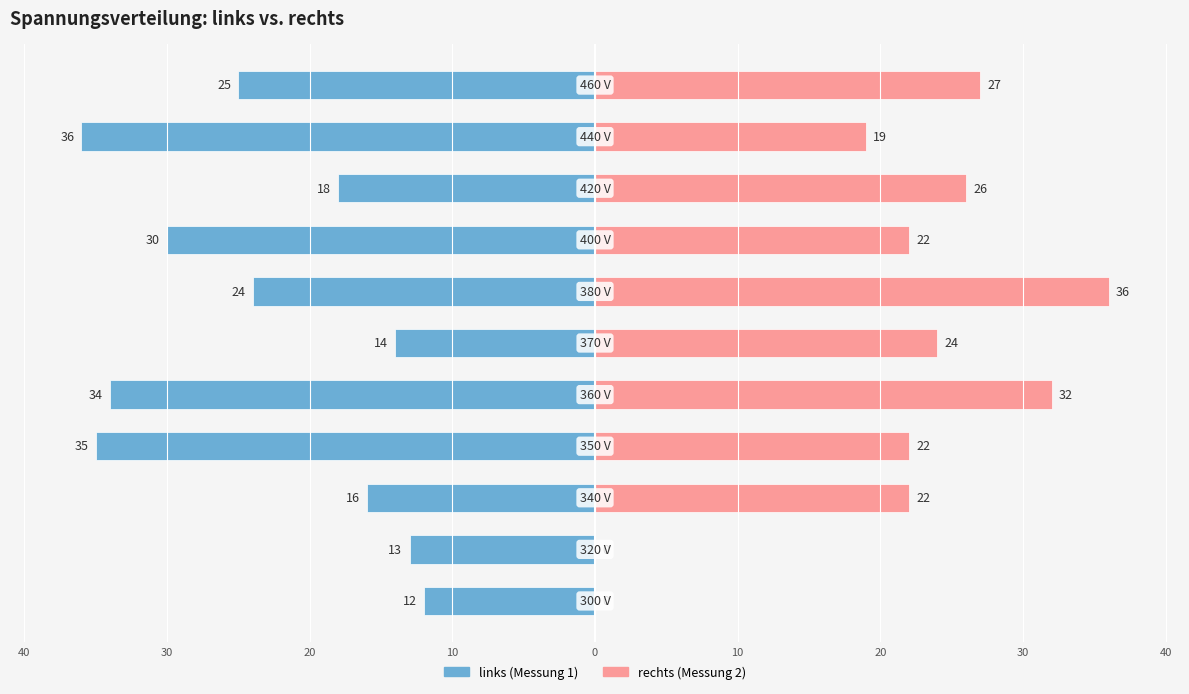

Which series changed the most between 20 and 40?

rechts